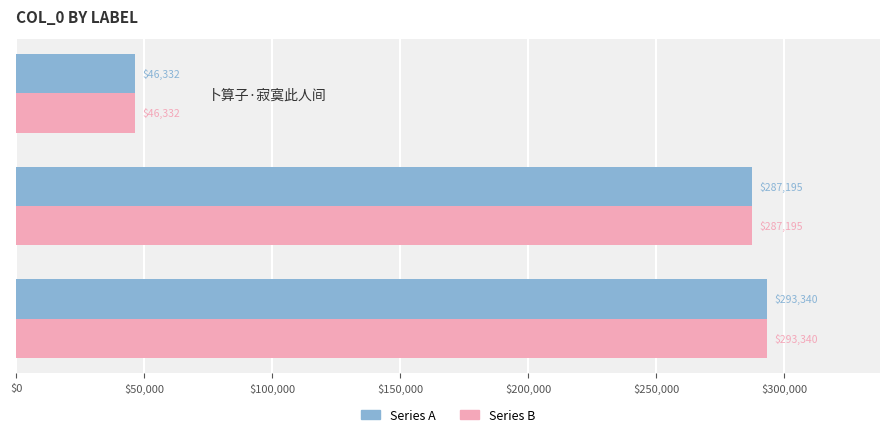

At which category is the sum across all series the highest?

卜算子·寂寞雨中花